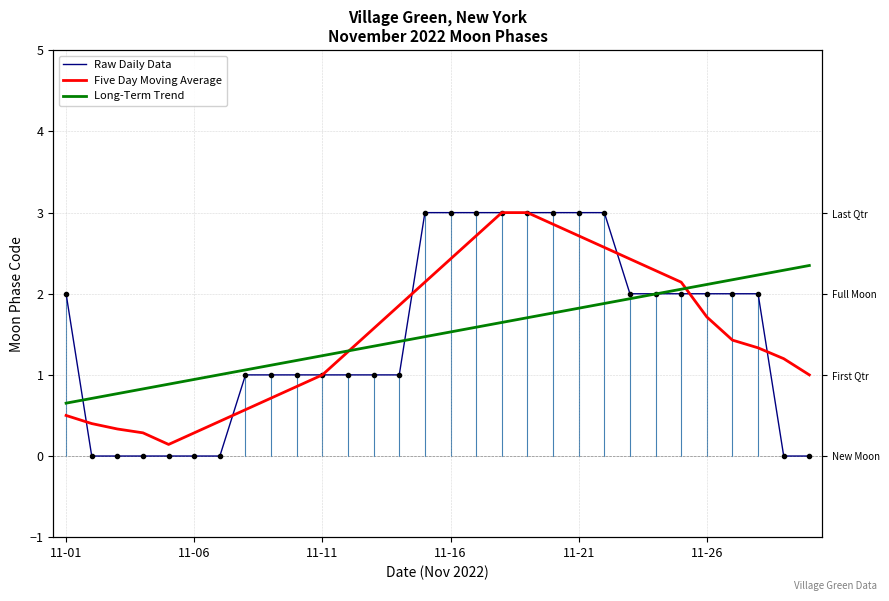

What is the maximum value for Five Day Moving Average?

3.0